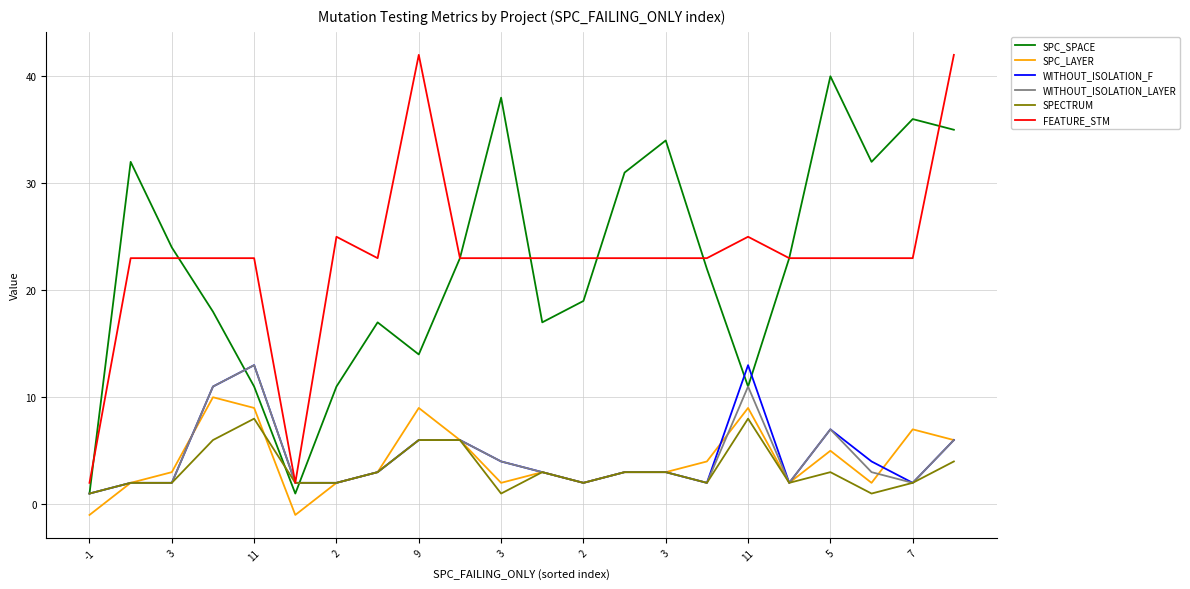

Which series has the largest total across all categories?

FEATURE_STM